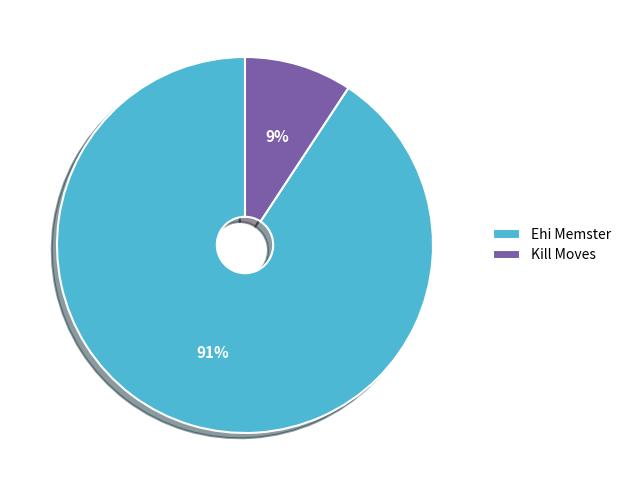

Rank the categories by value from highest to lowest.

Ehi Memster, Kill Moves